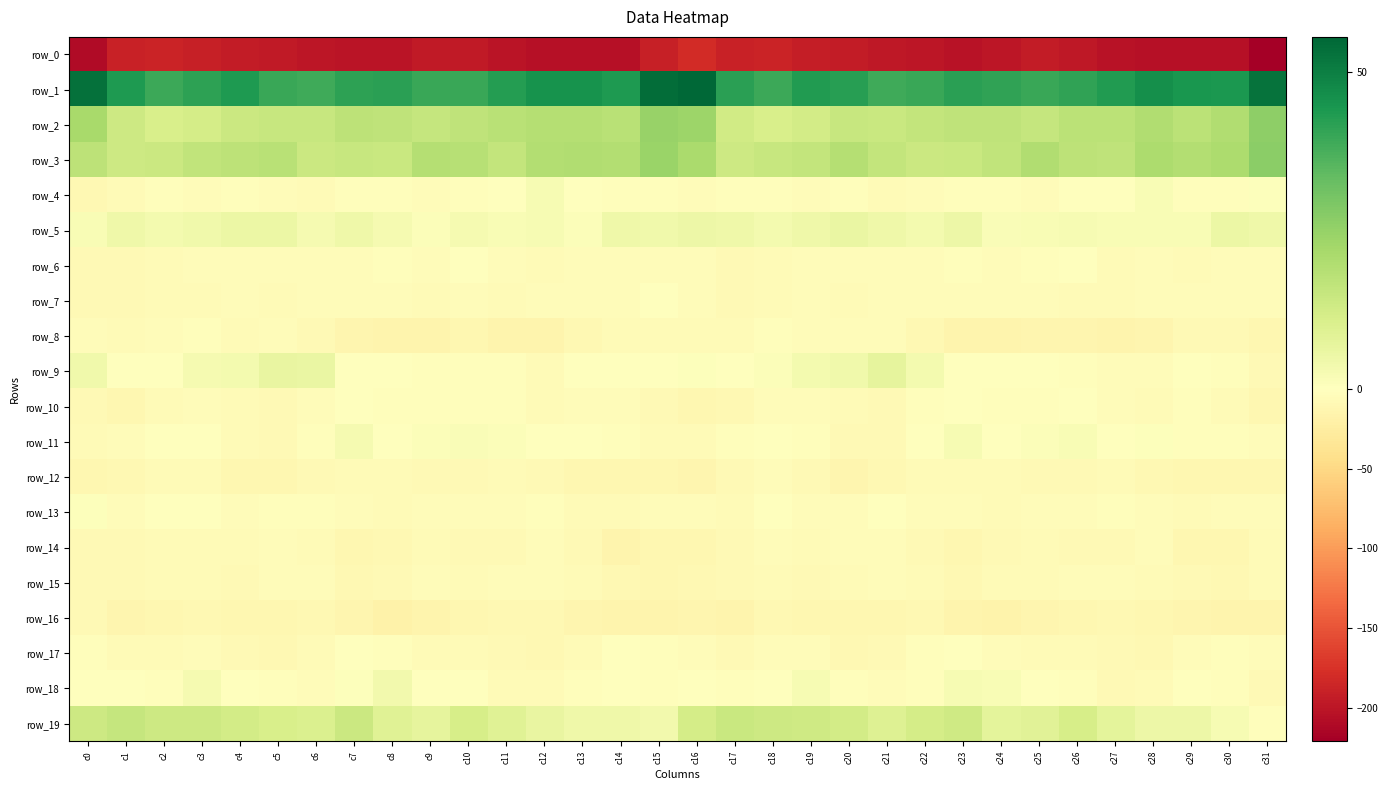

At which label does row_5 first exceed 3?

c1